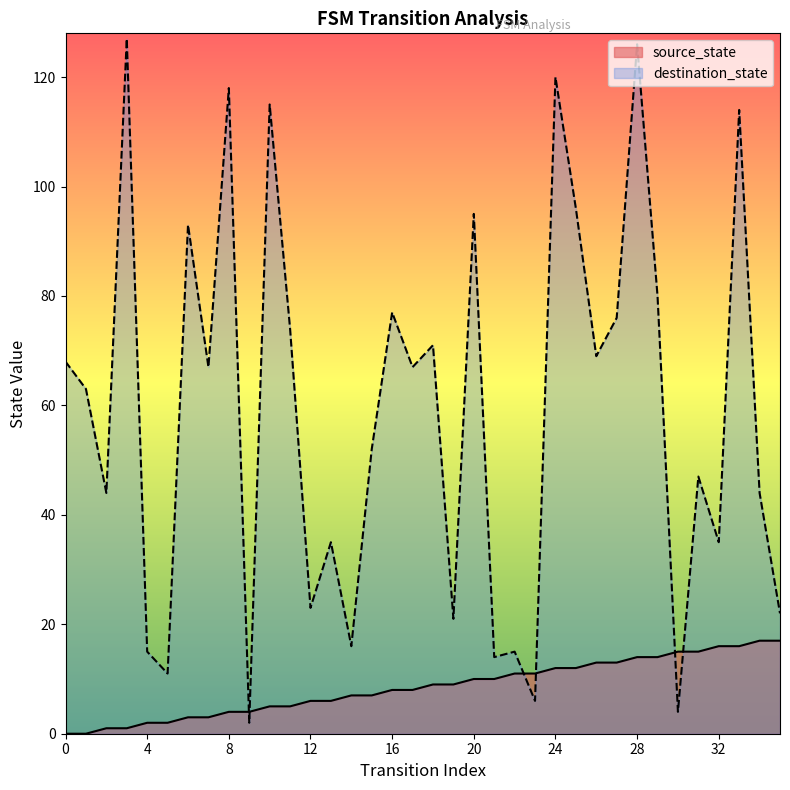

Reading left to right, transcribe all the data shown in this chart.

0=0	1=0	2=1	3=1	4=2	5=2	6=3	7=3	8=4	9=4	10=5	11=5	12=6	13=6	14=7	15=7	16=8	17=8	18=9	19=9	20=10	21=10	22=11	23=11	24=12	25=12	26=13	27=13	28=14	29=14	30=15	31=15	32=16	33=16	34=17	35=17